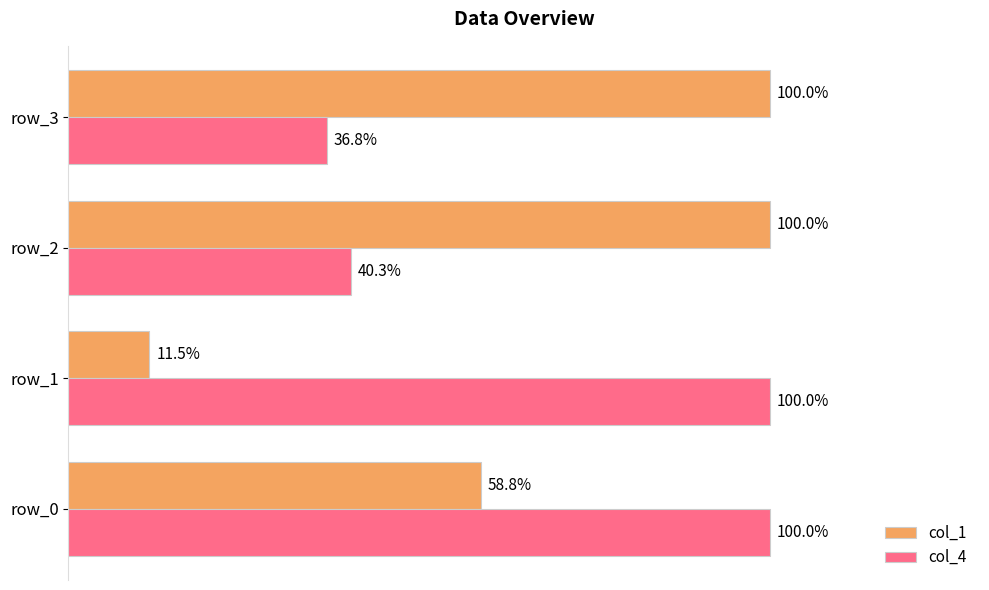

List the series in order of their overall mean, lowest first.

col_1, col_4